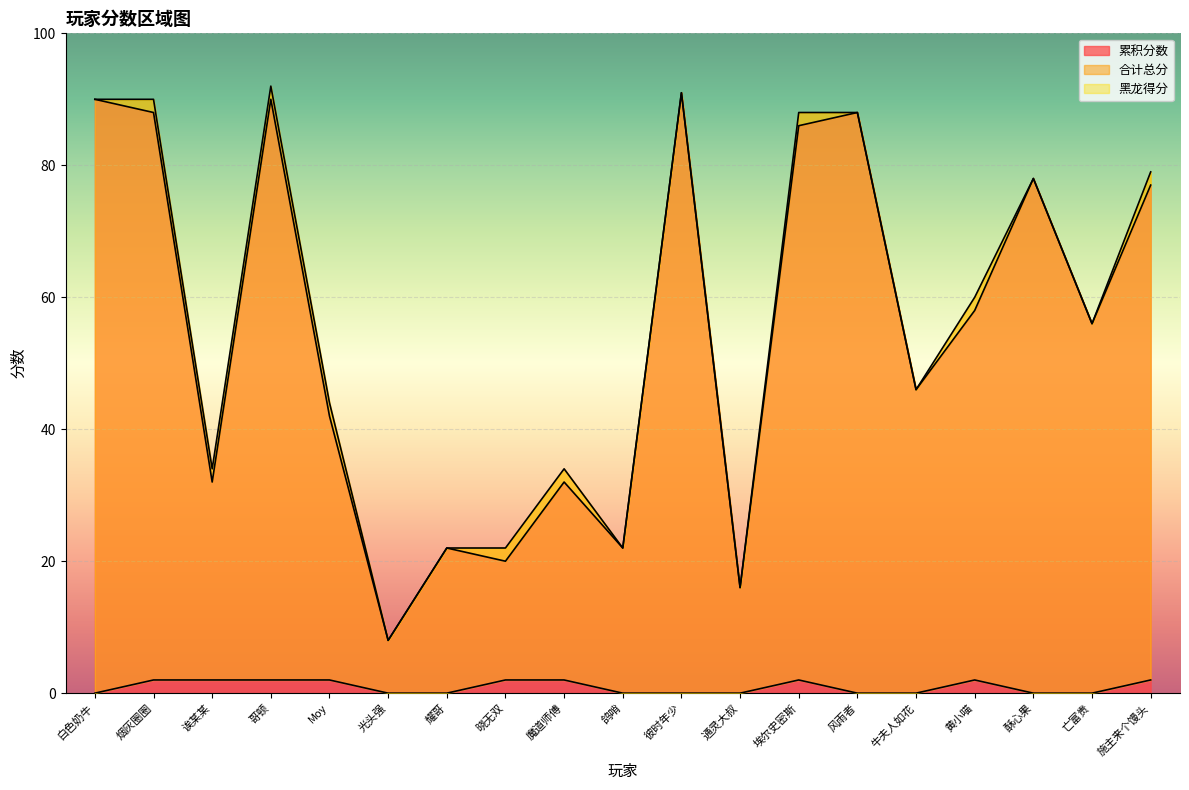

What is the sum of the 累积分数 values at 耀哥 and 诶某某?

54